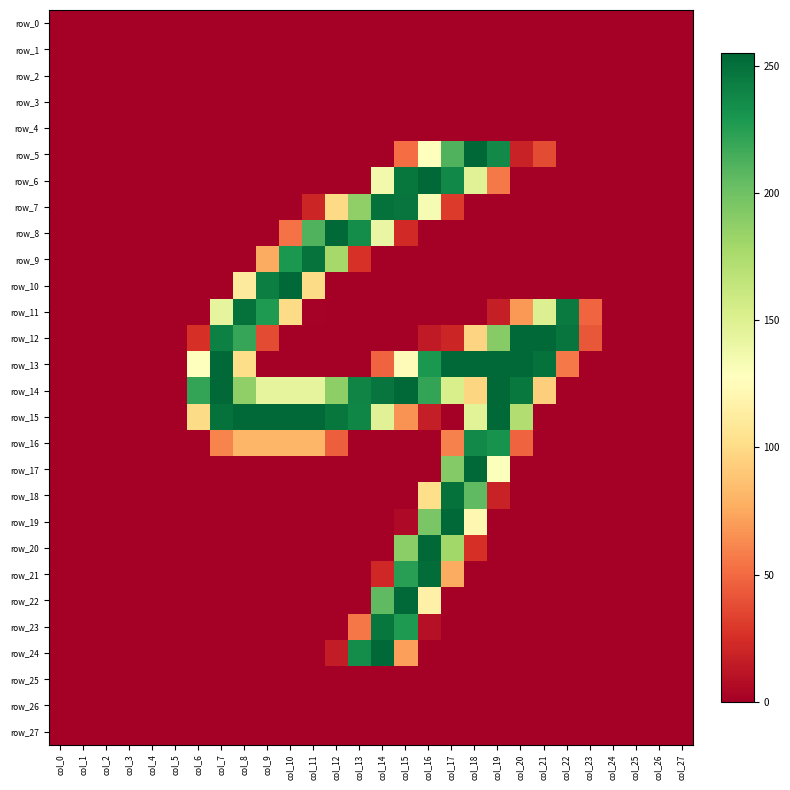

Reading left to right, list all the values displayed in this chart.

row_0: 0	0	0	0	0	0	0	0	0	0	0	0	0	0	0	0	0	0	0	0	0	0	0	0	0	0	0	0
row_1: 0	0	0	0	0	0	0	0	0	0	0	0	0	0	0	0	0	0	0	0	0	0	0	0	0	0	0	0
row_2: 0	0	0	0	0	0	0	0	0	0	0	0	0	0	0	0	0	0	0	0	0	0	0	0	0	0	0	0
row_3: 0	0	0	0	0	0	0	0	0	0	0	0	0	0	0	0	0	0	0	0	0	0	0	0	0	0	0	0
row_4: 0	0	0	0	0	0	0	0	0	0	0	0	0	0	0	0	0	0	0	0	0	0	0	0	0	0	0	0
row_5: 0	0	0	0	0	0	0	0	0	0	0	0	0	0	0	51	128	211	255	237	18	37	0	0	0	0	0	0
row_6: 0	0	0	0	0	0	0	0	0	0	0	0	0	0	136	247	254	238	148	56	0	0	0	0	0	0	0	0
row_7: 0	0	0	0	0	0	0	0	0	0	0	20	99	187	250	248	133	30	0	0	0	0	0	0	0	0	0	0
row_8: 0	0	0	0	0	0	0	0	0	0	53	211	254	235	141	22	0	0	0	0	0	0	0	0	0	0	0	0
row_9: 0	0	0	0	0	0	0	0	0	76	229	249	178	26	0	0	0	0	0	0	0	0	0	0	0	0	0	0
row_10: 0	0	0	0	0	0	0	0	111	243	254	100	0	0	0	0	0	0	0	0	0	0	0	0	0	0	0	0
row_11: 0	0	0	0	0	0	0	144	250	228	100	1	0	0	0	0	0	0	0	16	68	150	245	48	0	0	0	0
row_12: 0	0	0	0	0	0	25	242	220	37	0	0	0	0	0	0	14	20	96	191	254	254	248	42	0	0	0	0
row_13: 0	0	0	0	0	0	128	254	101	0	0	0	0	0	47	124	229	254	254	254	254	250	56	0	0	0	0	0
row_14: 0	0	0	0	0	0	221	254	187	144	144	144	188	240	248	254	221	153	97	254	246	93	0	0	0	0	0	0
row_15: 0	0	0	0	0	0	100	250	254	254	254	254	247	239	148	66	16	0	147	254	173	0	0	0	0	0	0	0
row_16: 0	0	0	0	0	0	0	60	81	81	81	81	45	0	0	0	0	59	237	232	47	0	0	0	0	0	0	0
row_17: 0	0	0	0	0	0	0	0	0	0	0	0	0	0	0	0	0	192	254	129	0	0	0	0	0	0	0	0
row_18: 0	0	0	0	0	0	0	0	0	0	0	0	0	0	0	0	102	250	206	18	0	0	0	0	0	0	0	0
row_19: 0	0	0	0	0	0	0	0	0	0	0	0	0	0	0	5	196	254	121	0	0	0	0	0	0	0	0	0
row_20: 0	0	0	0	0	0	0	0	0	0	0	0	0	0	0	189	254	180	25	0	0	0	0	0	0	0	0	0
row_21: 0	0	0	0	0	0	0	0	0	0	0	0	0	0	21	225	252	76	0	0	0	0	0	0	0	0	0	0
row_22: 0	0	0	0	0	0	0	0	0	0	0	0	0	0	206	254	116	0	0	0	0	0	0	0	0	0	0	0
row_23: 0	0	0	0	0	0	0	0	0	0	0	0	0	55	247	228	9	0	0	0	0	0	0	0	0	0	0	0
row_24: 0	0	0	0	0	0	0	0	0	0	0	0	15	235	254	71	0	0	0	0	0	0	0	0	0	0	0	0
row_25: 0	0	0	0	0	0	0	0	0	0	0	0	0	0	0	0	0	0	0	0	0	0	0	0	0	0	0	0
row_26: 0	0	0	0	0	0	0	0	0	0	0	0	0	0	0	0	0	0	0	0	0	0	0	0	0	0	0	0
row_27: 0	0	0	0	0	0	0	0	0	0	0	0	0	0	0	0	0	0	0	0	0	0	0	0	0	0	0	0